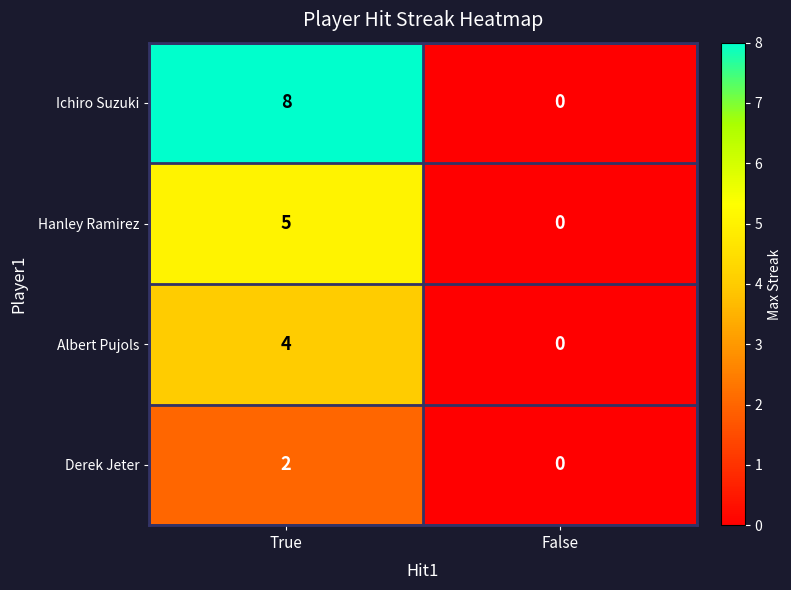

What is the sum of all Albert Pujols values?

4